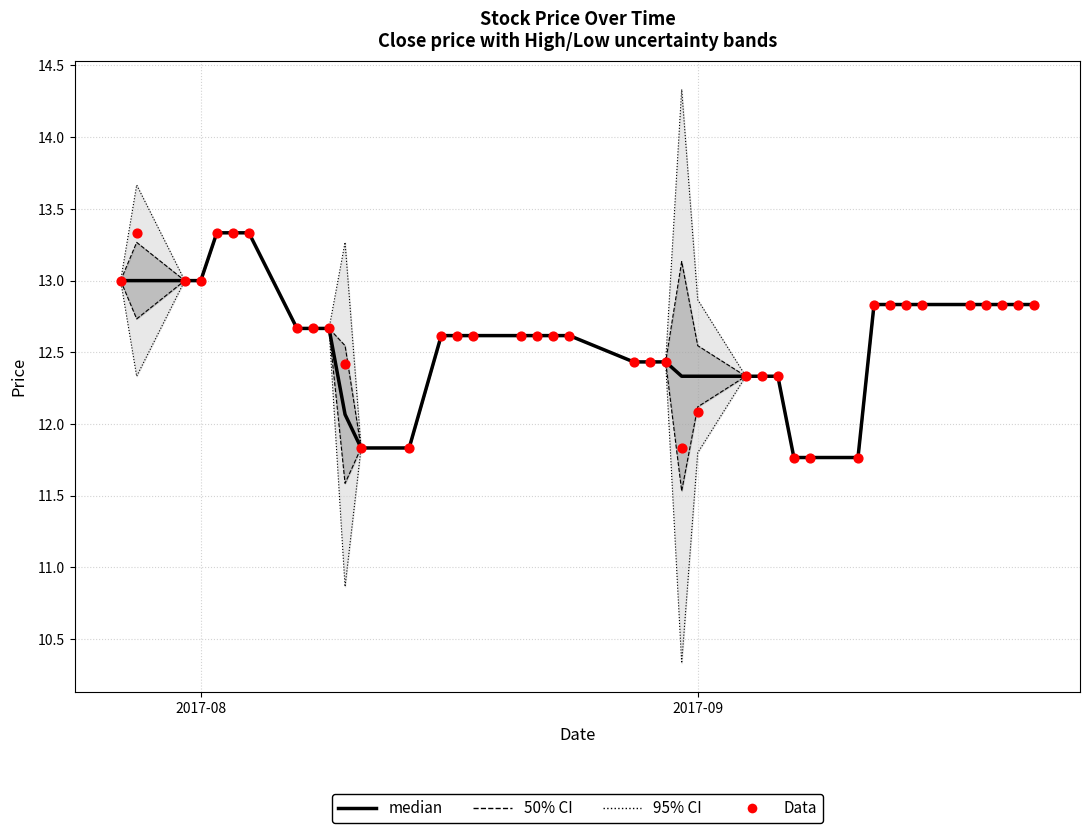

Is the value of Data at 23 greater than the value of median at 29?

Yes